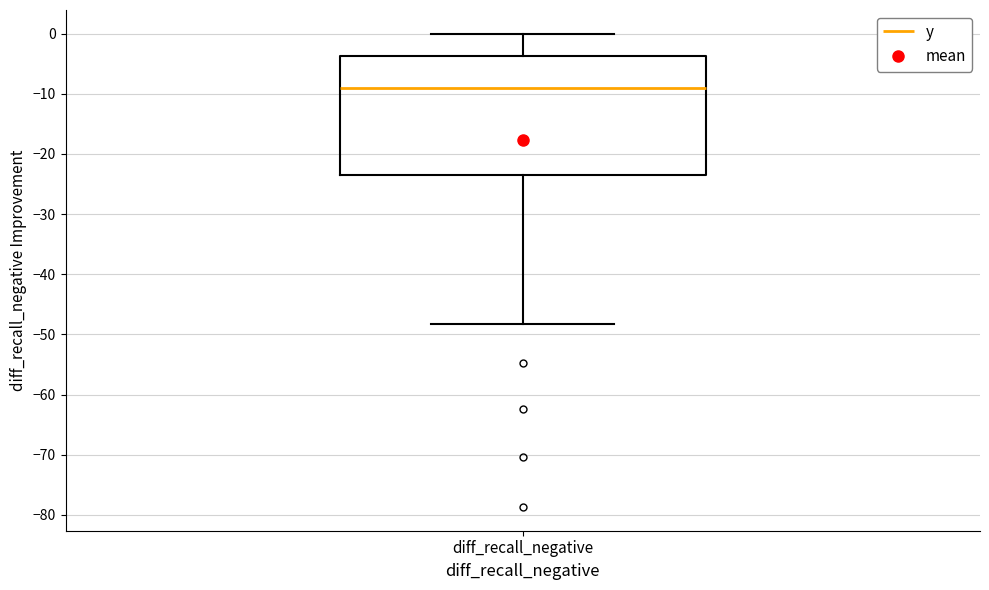

Where is the upper edge of the box for diff_recall_negative on the y-axis? The values are not printed on the chart, so give them approximately, as read against the axis.

-4